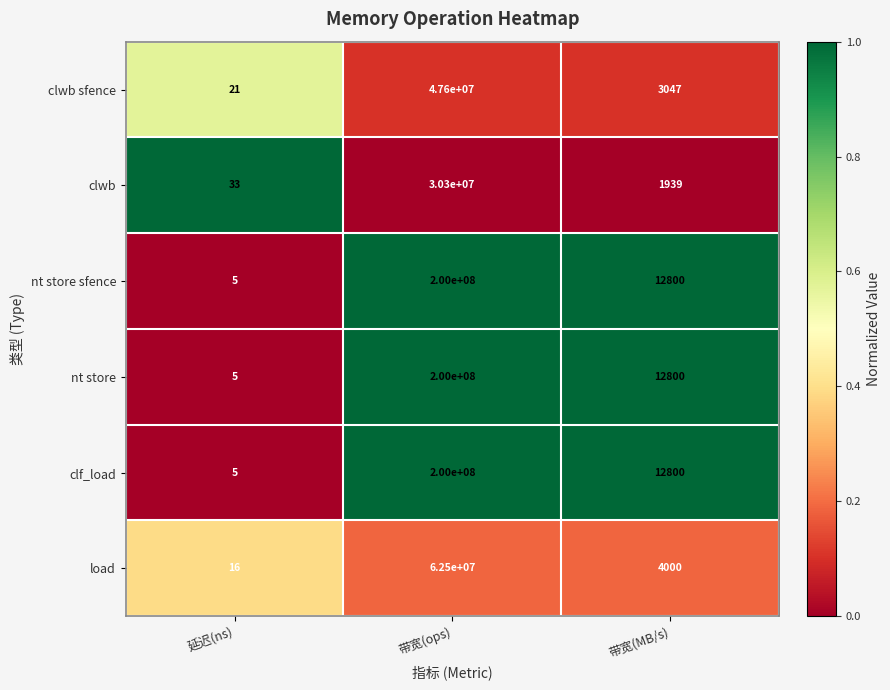

Which label corresponds to the smallest value in the chart?

延迟(ns)